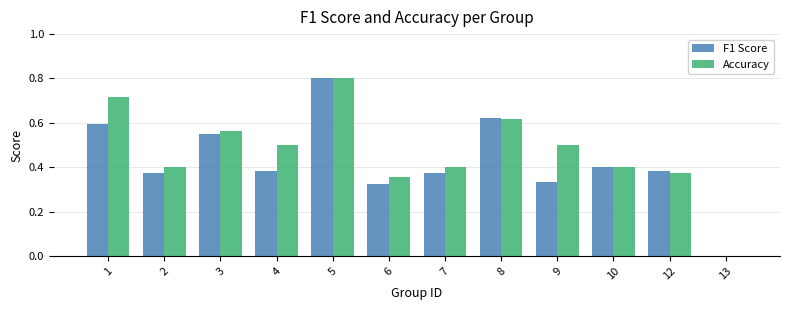

How many groups of bars are there?

12